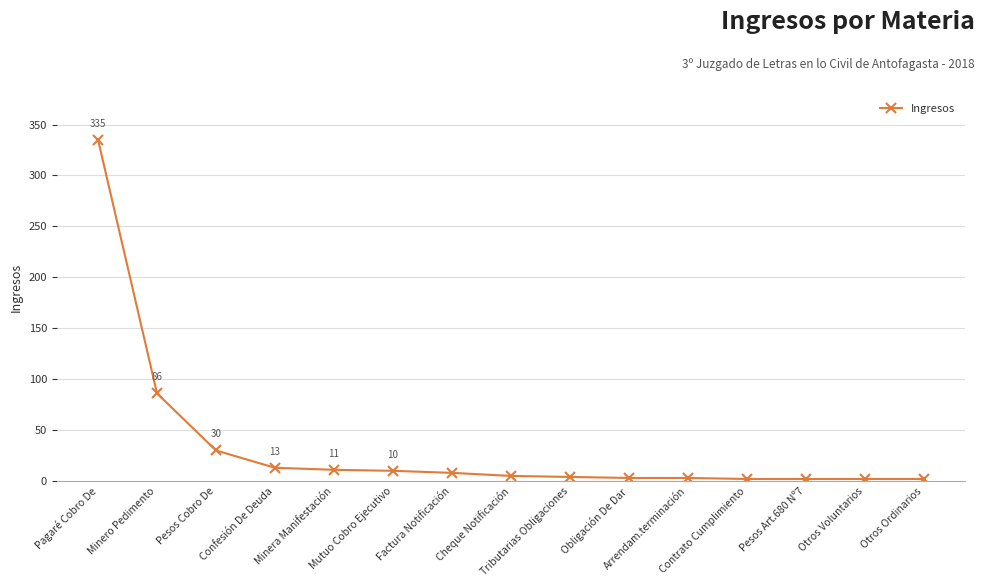

What is the difference between the maximum and minimum values?

333